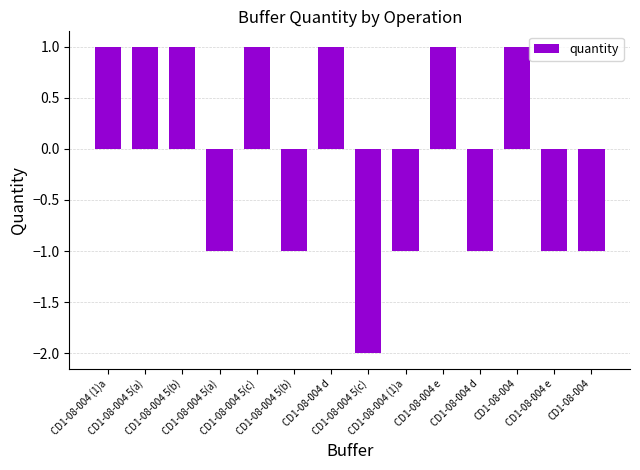

How many bars are there in total?

14